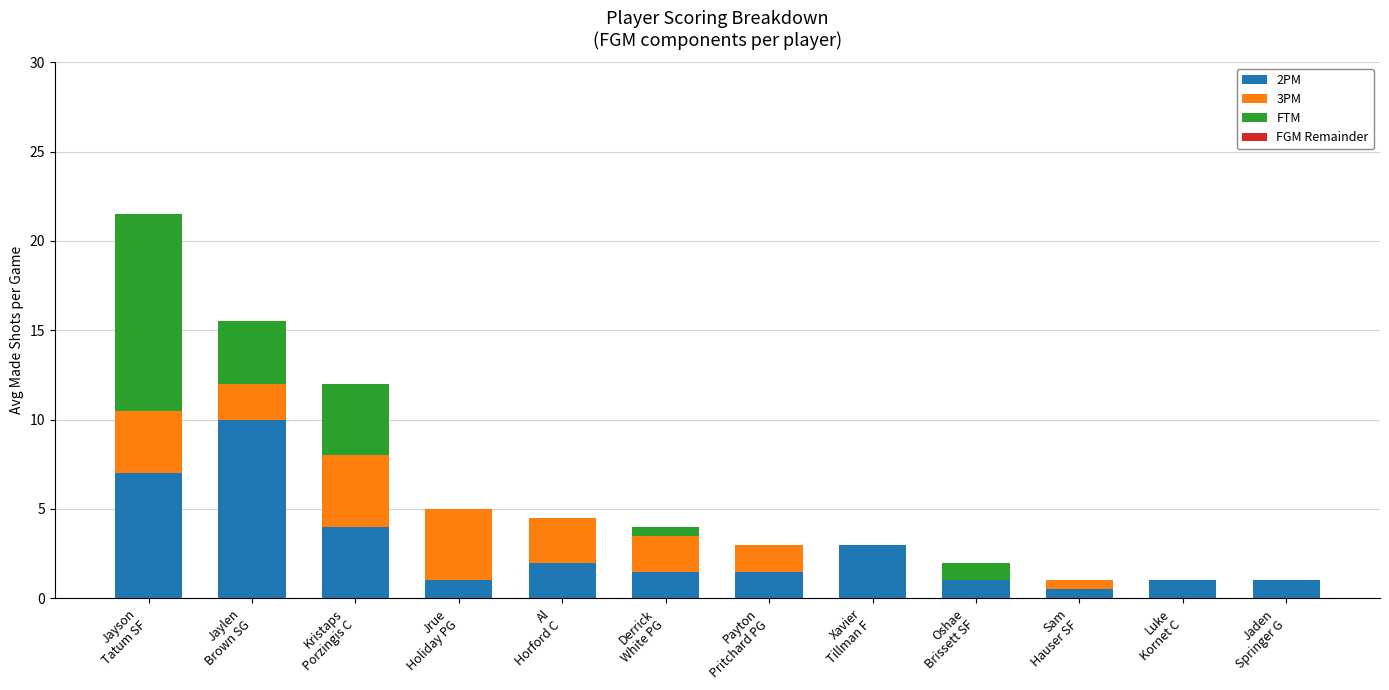

What is the highest value of the 2PM series?

10.0